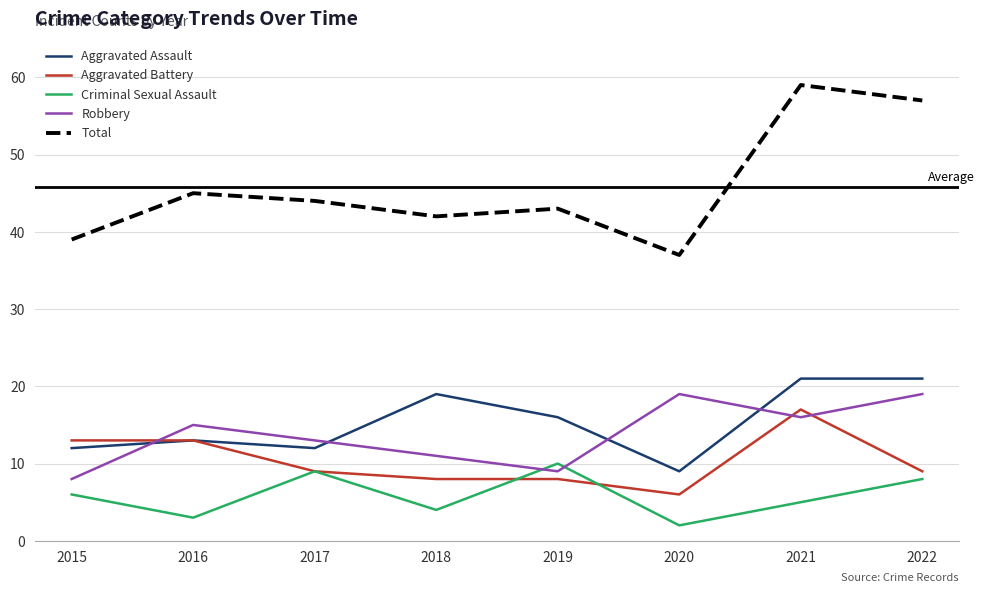

What is the total value across all series at 2022?

114